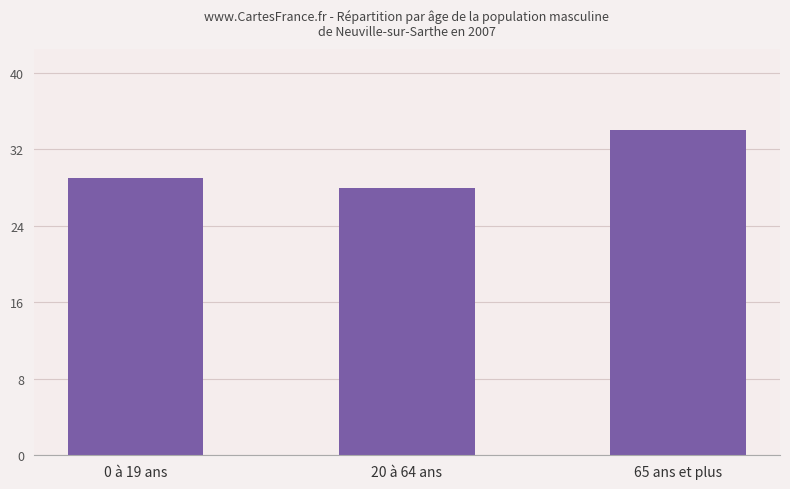

Reading left to right, what are all the values shown in this chart?

29	28	34